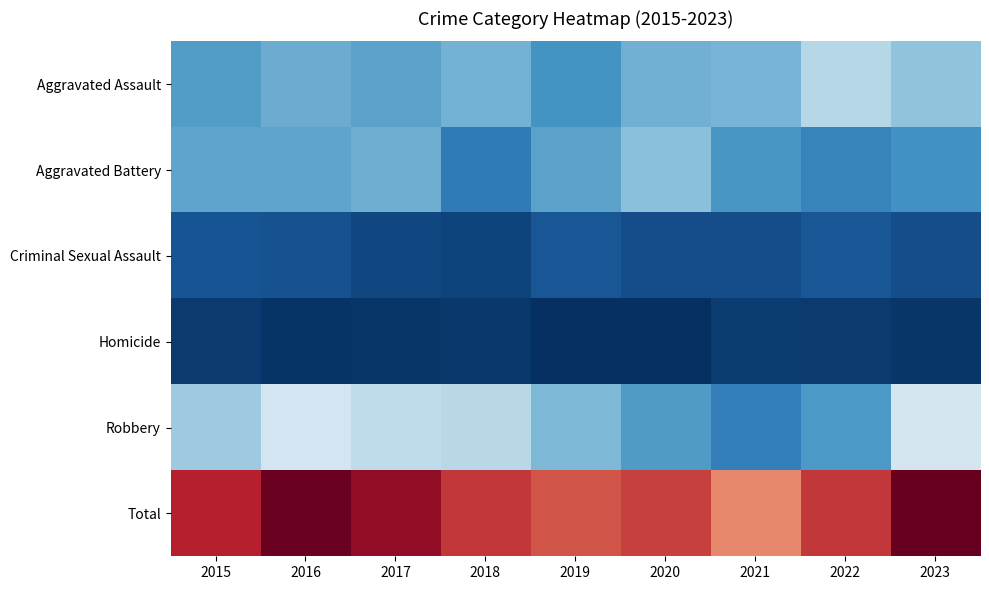

At how many categories does at least one series exceed 304?

3